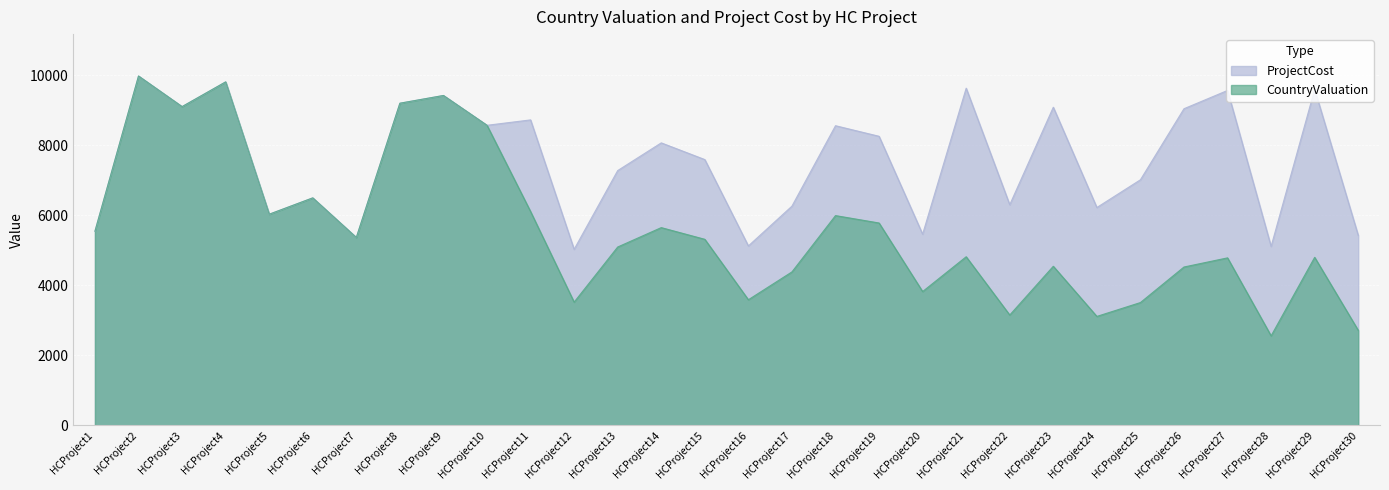

Reading left to right, extract all data points from this chart.

CountryValuation: HCProject1=5543	HCProject2=9974	HCProject3=9100	HCProject4=9806	HCProject5=6027	HCProject6=6494	HCProject7=5363	HCProject8=9197	HCProject9=9418	HCProject10=8567	HCProject11=6104	HCProject12=3517	HCProject13=5091	HCProject14=5645	HCProject15=5311	HCProject16=3585	HCProject17=4380	HCProject18=5988	HCProject19=5777	HCProject20=3819	HCProject21=4813	HCProject22=3149	HCProject23=4541	HCProject24=3109	HCProject25=3505	HCProject26=4520	HCProject27=4781	HCProject28=2554	HCProject29=4796	HCProject30=2712
ProjectCost: HCProject1=5543	HCProject2=9974	HCProject3=9100	HCProject4=9806	HCProject5=6027	HCProject6=6494	HCProject7=5363	HCProject8=9197	HCProject9=9418	HCProject10=8567	HCProject11=8721	HCProject12=5025	HCProject13=7274	HCProject14=8065	HCProject15=7588	HCProject16=5122	HCProject17=6258	HCProject18=8555	HCProject19=8253	HCProject20=5457	HCProject21=9627	HCProject22=6299	HCProject23=9083	HCProject24=6219	HCProject25=7011	HCProject26=9040	HCProject27=9562	HCProject28=5108	HCProject29=9593	HCProject30=5424